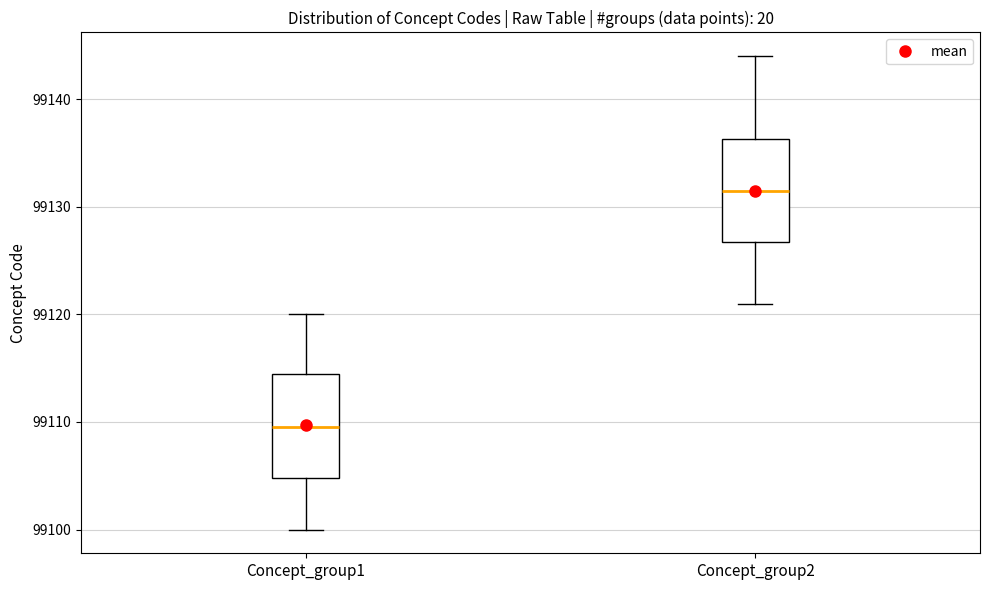

Where does the lower whisker of the box for Concept_group2 end on the y-axis? The values are not printed on the chart, so give them approximately, as read against the axis.

99121